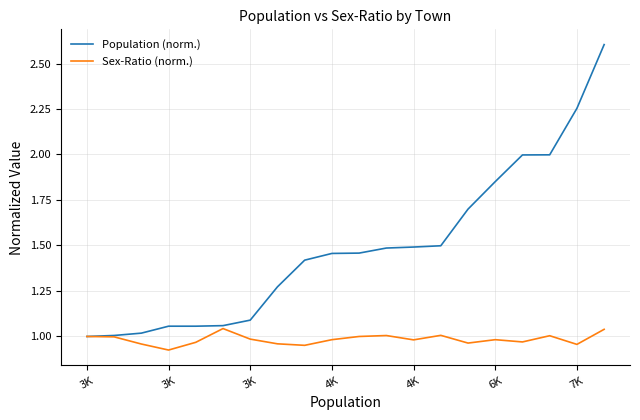

Which series has the largest range (max minus min)?

Population (norm.)